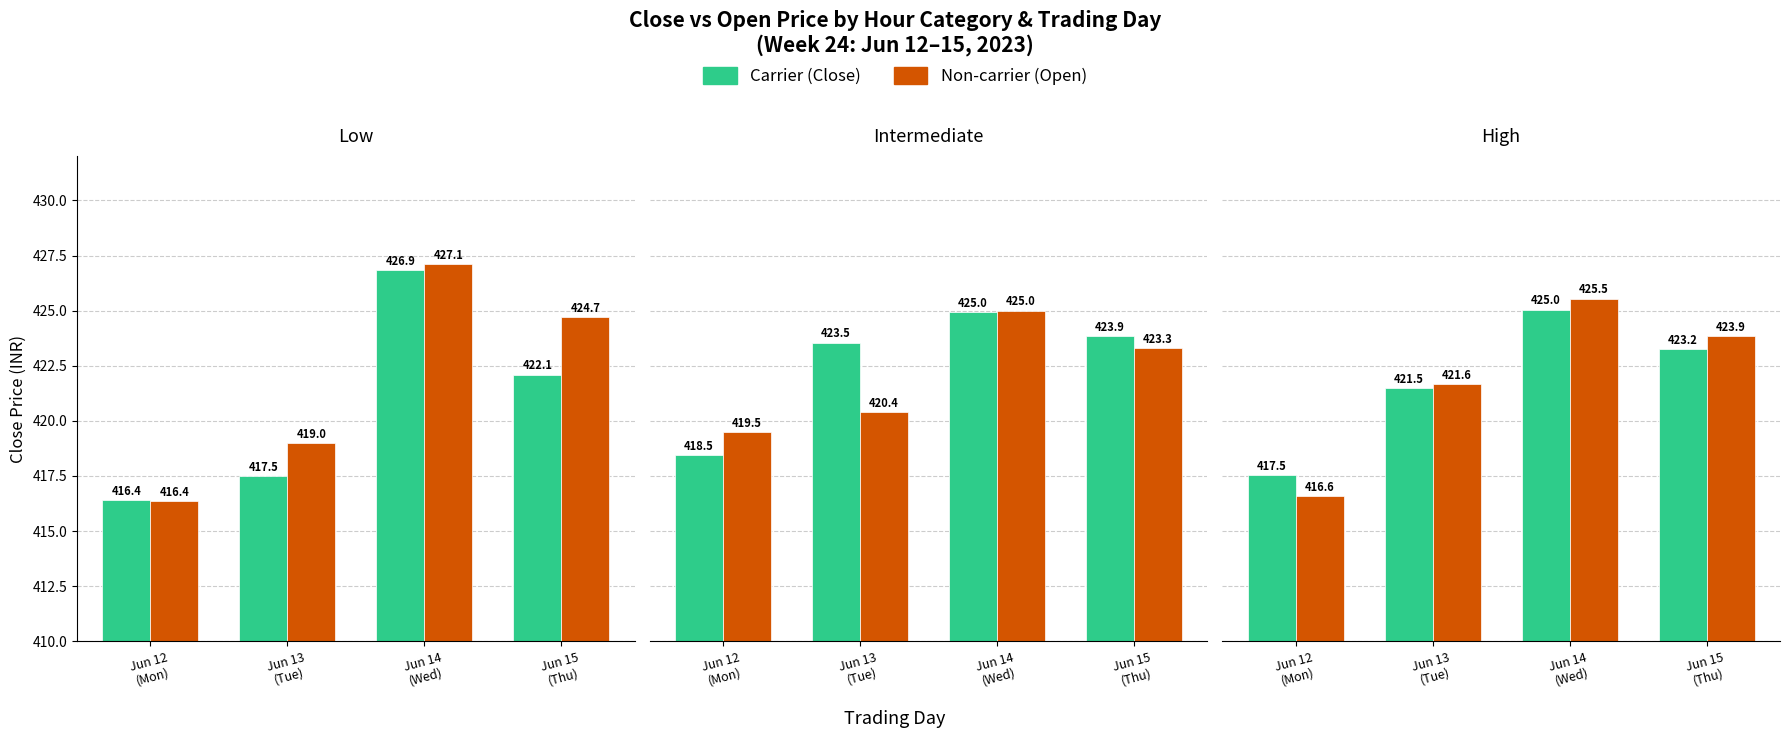

Are the bars grouped side by side (vs. stacked)?

Yes